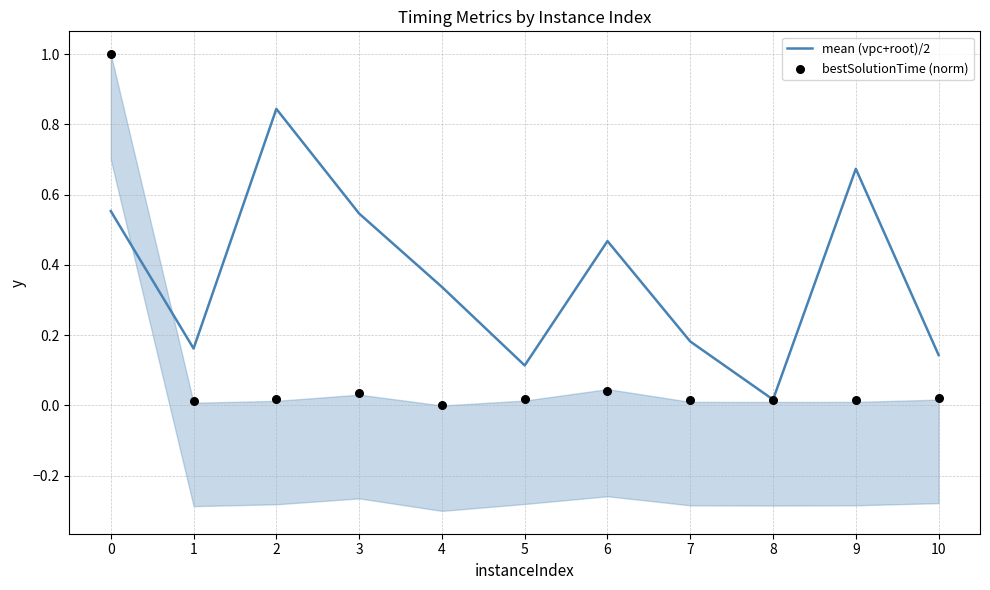

Is the value of bestSolutionTime (norm) at 2 greater than the value of mean (vpc+root)/2 at 9?

No